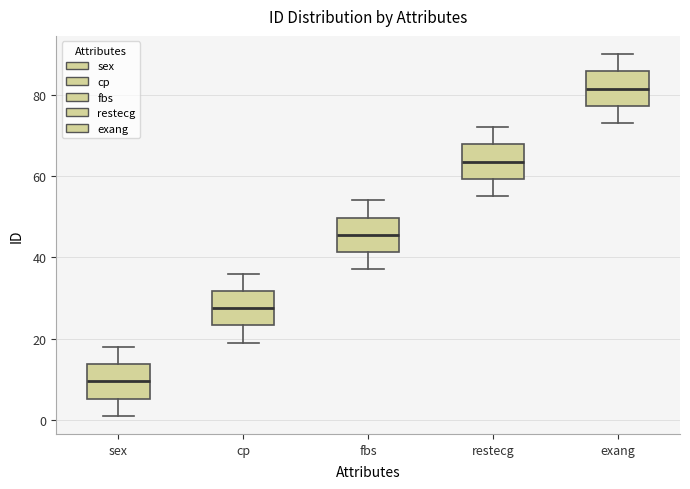

Which box has the lowest median line?

sex